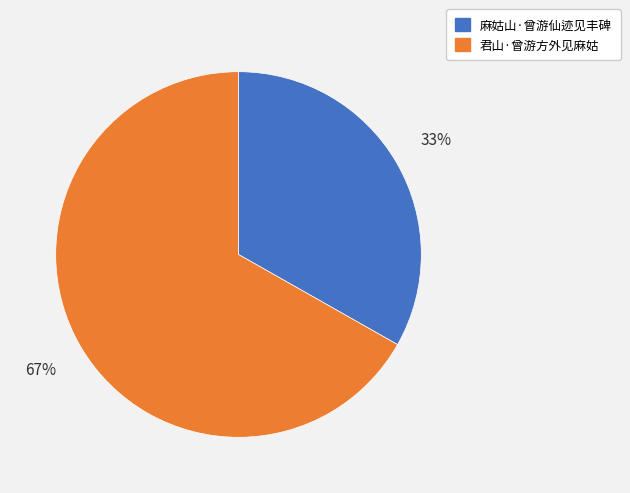

What percentage is the 君山·曾游方外见麻姑 slice, to the nearest percent?

67%